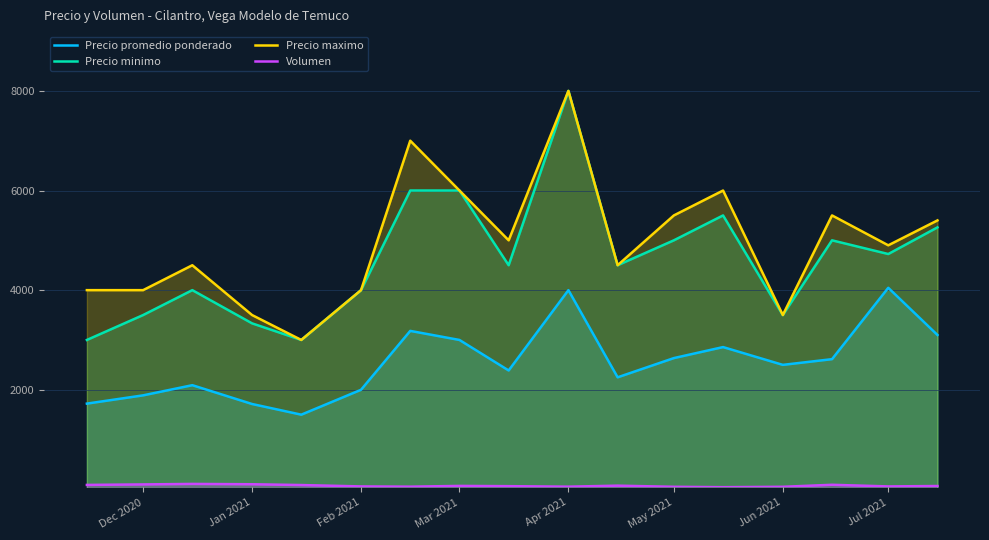

How many distinct data groups are displayed?

4